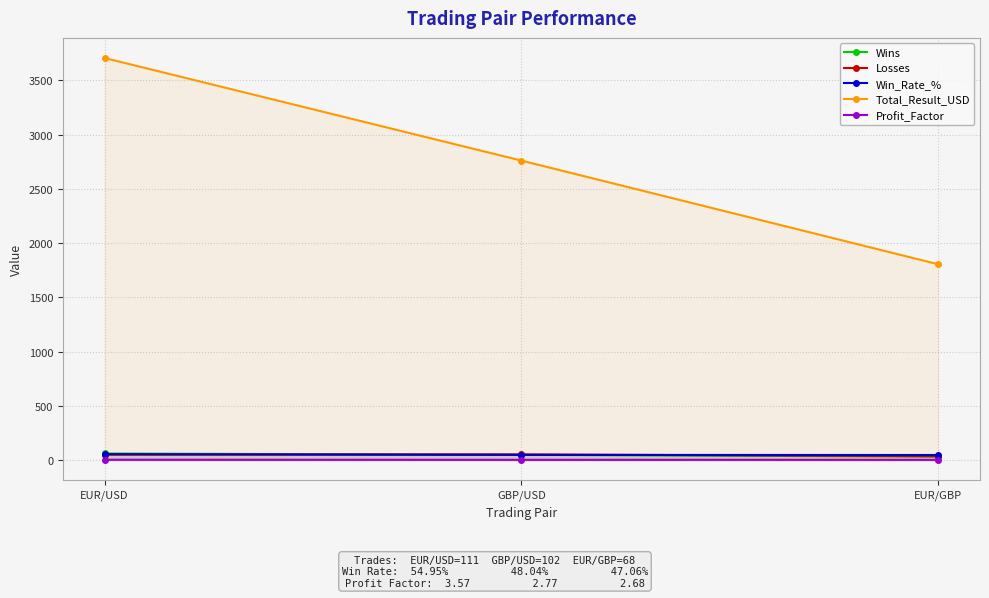

How many data points does each series have?

3